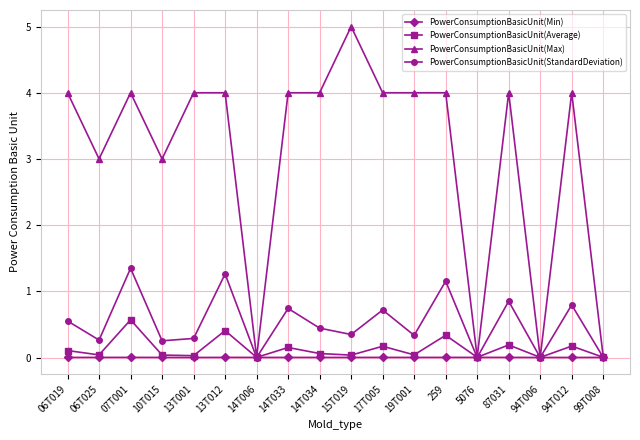

The value of PowerConsumptionBasicUnit(StandardDeviation) at 13T001 is 0.3. True or false?

True